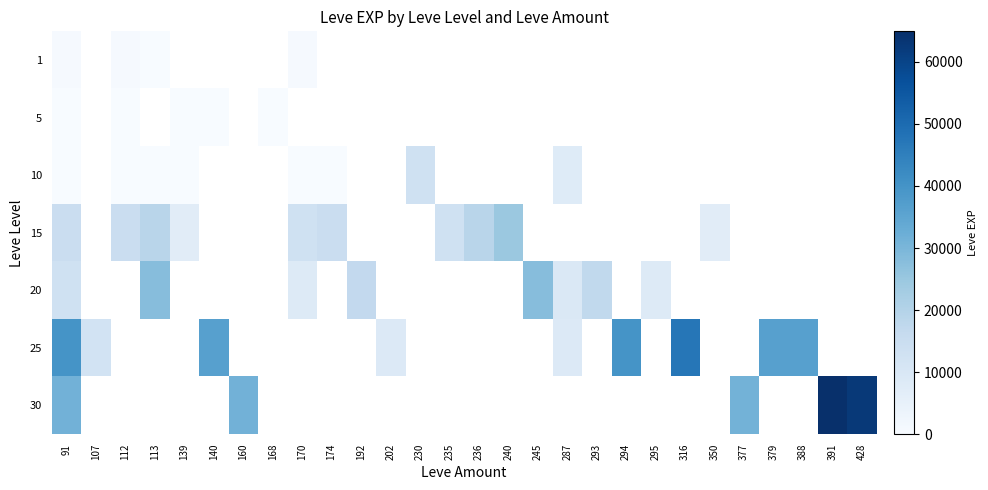

The 20 series shows 9339.5 at 113. True or false?

False